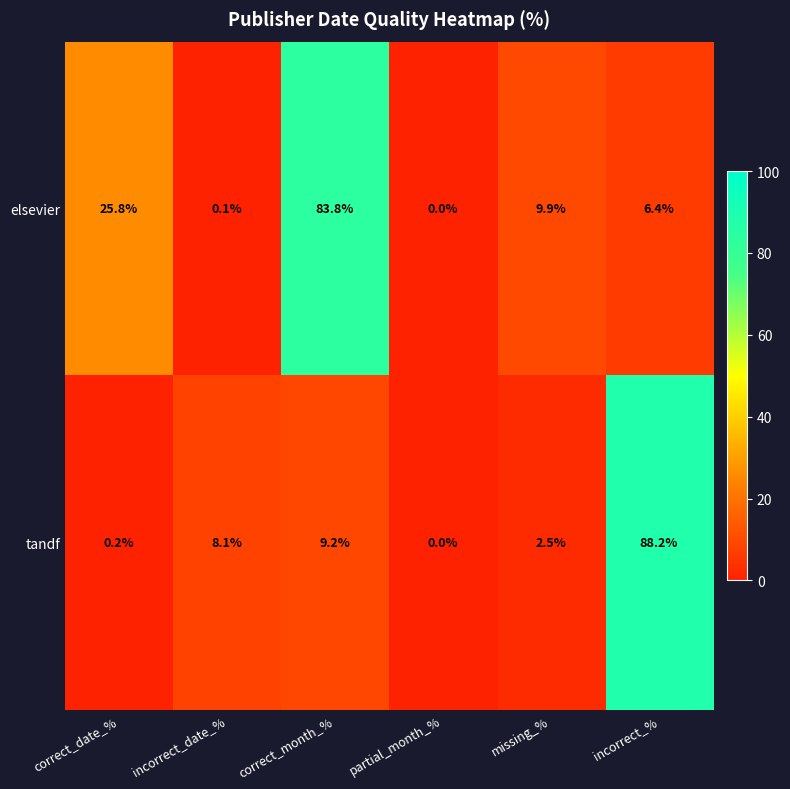

At which label does elsevier first exceed 9?

correct_date_%